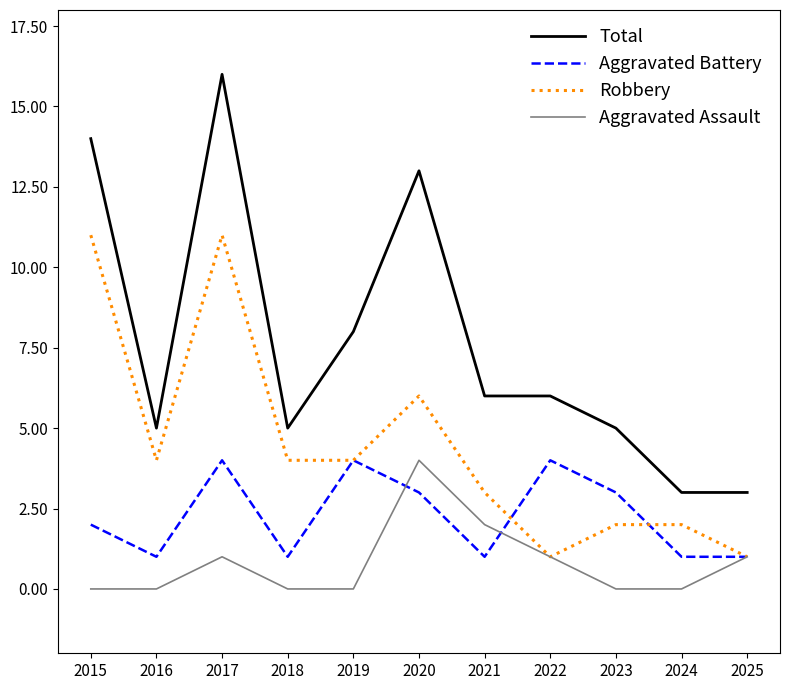

Which series has the widest spread of values?

Total